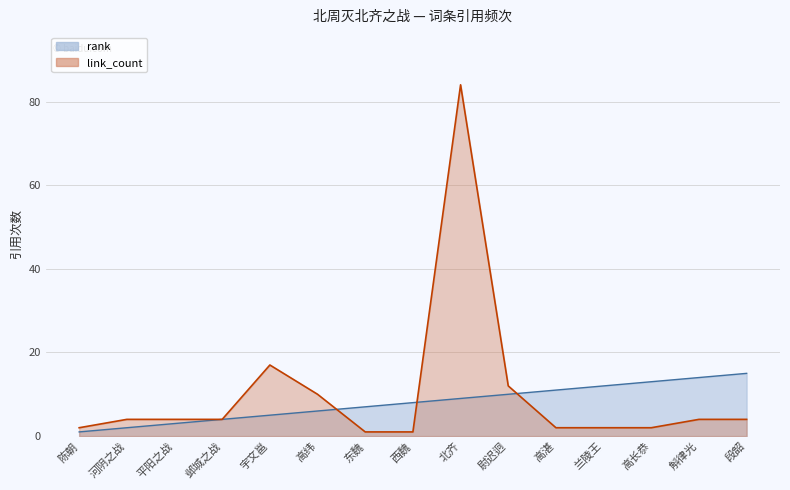

Which category has the highest value in the link_count series?

北齐